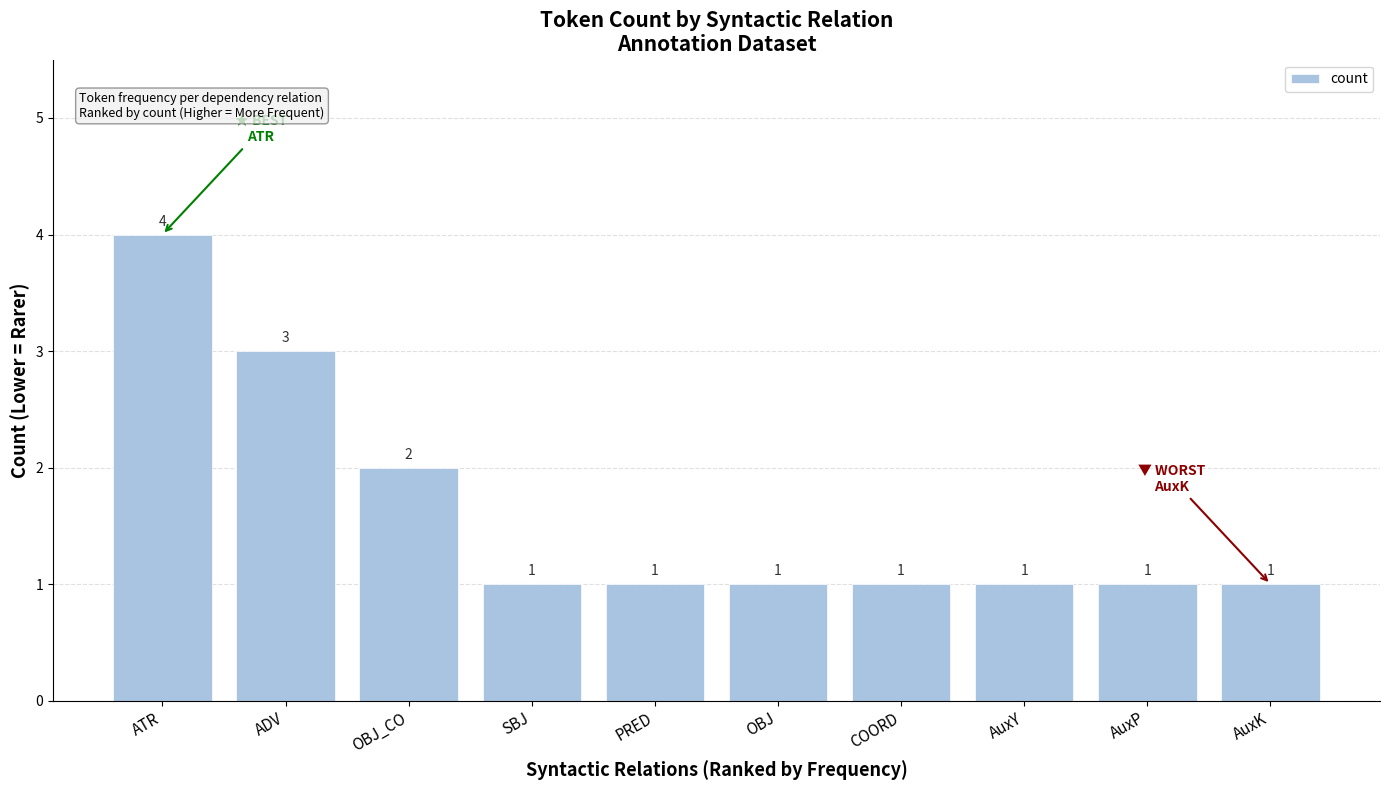

What position from the left is COORD?

7